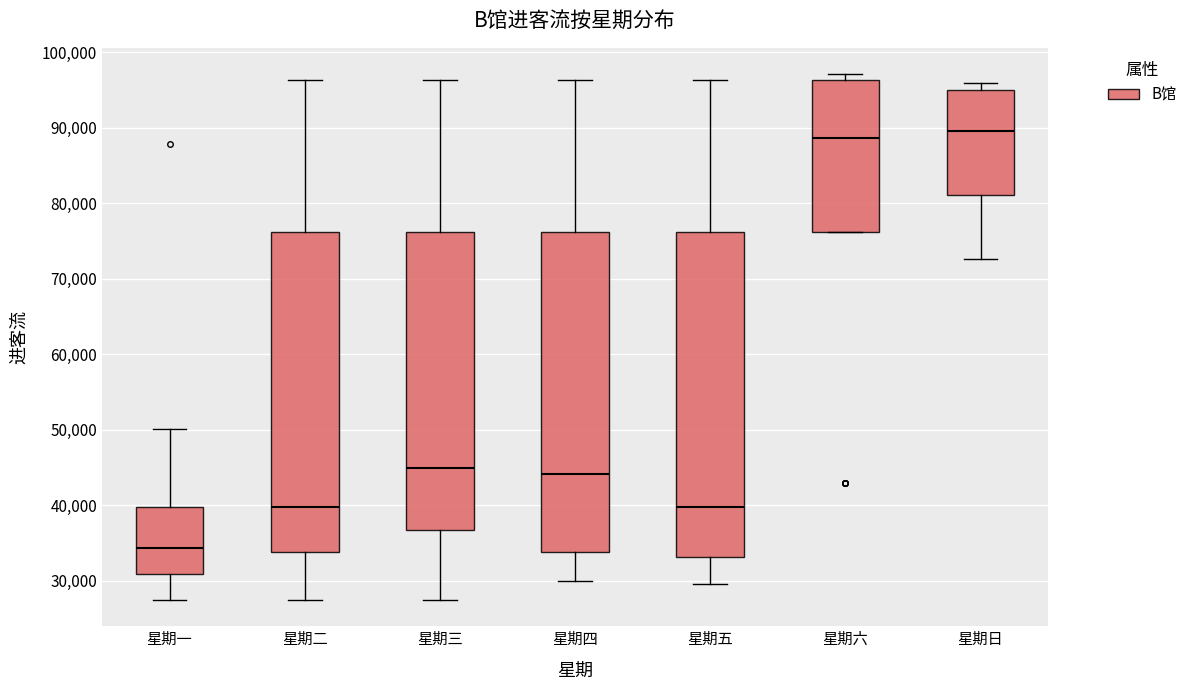

Reading left to right, transcribe this box plot: for each box, give where its median line is, the range the box spans, and where its two whiskers end, as read against the y-axis. The values are not printed on the chart, so give them approximately, as read against the axis.

星期一: median 34000, box 31000 to 40000, whiskers 27000 to 50000
星期二: median 40000, box 34000 to 76000, whiskers 27000 to 96000
星期三: median 45000, box 37000 to 76000, whiskers 27000 to 96000
星期四: median 44000, box 34000 to 76000, whiskers 30000 to 96000
星期五: median 40000, box 33000 to 76000, whiskers 30000 to 96000
星期六: median 89000, box 76000 to 96000, whiskers 76000 to 97000
星期日: median 90000, box 81000 to 95000, whiskers 73000 to 96000